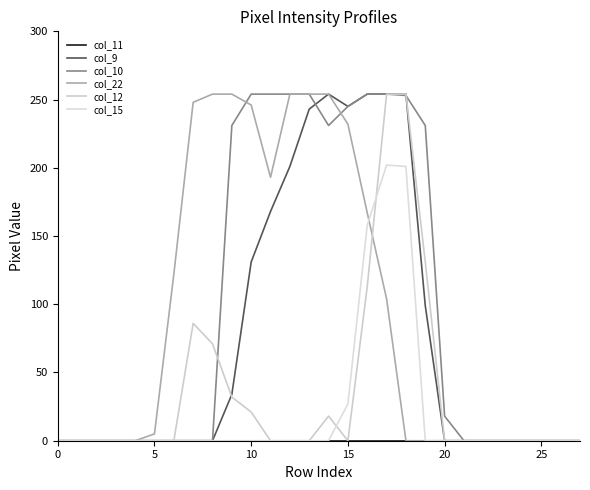

Which series has the largest total across all categories?

col_10